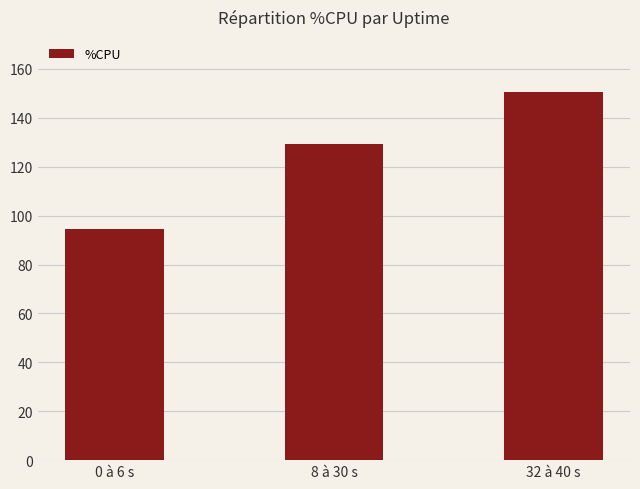

List the labels in order of value, smallest first.

0 à 6 s, 8 à 30 s, 32 à 40 s